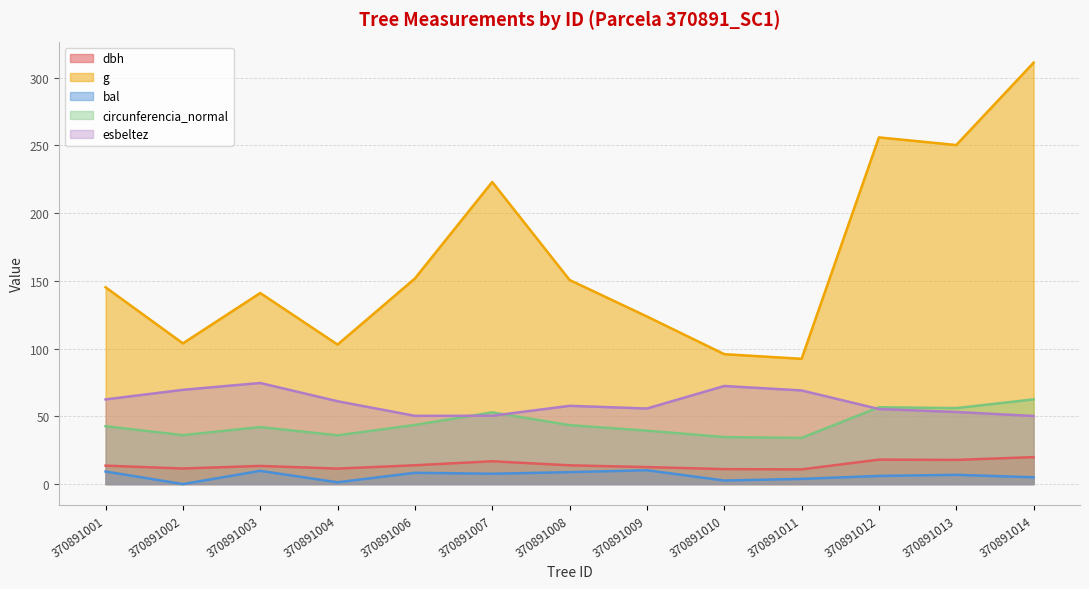

What is the sum of the circunferencia_normal values at 370891003 and 370891013?

98.2